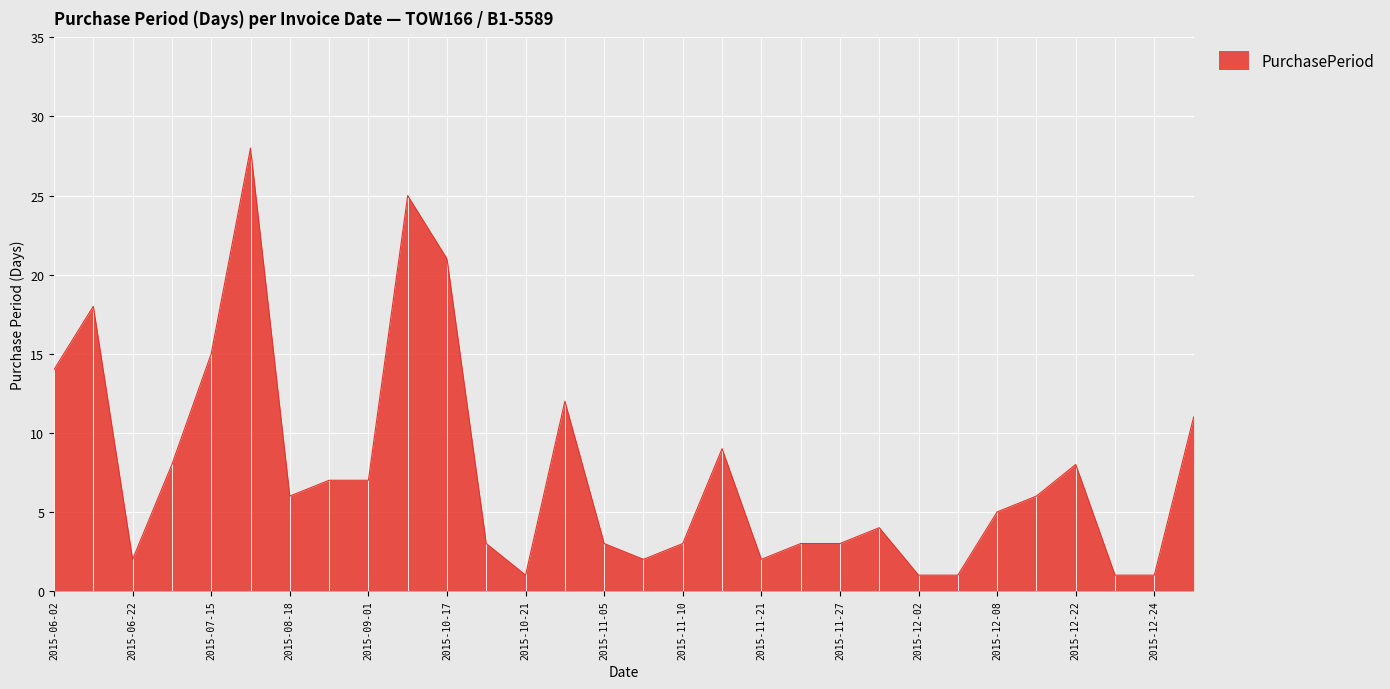

Reading left to right, what are all the values shown in this chart?

14	18	2	8	15	28	6	7	7	25	21	3	1	12	3	2	3	9	2	3	3	4	1	1	5	6	8	1	1	11